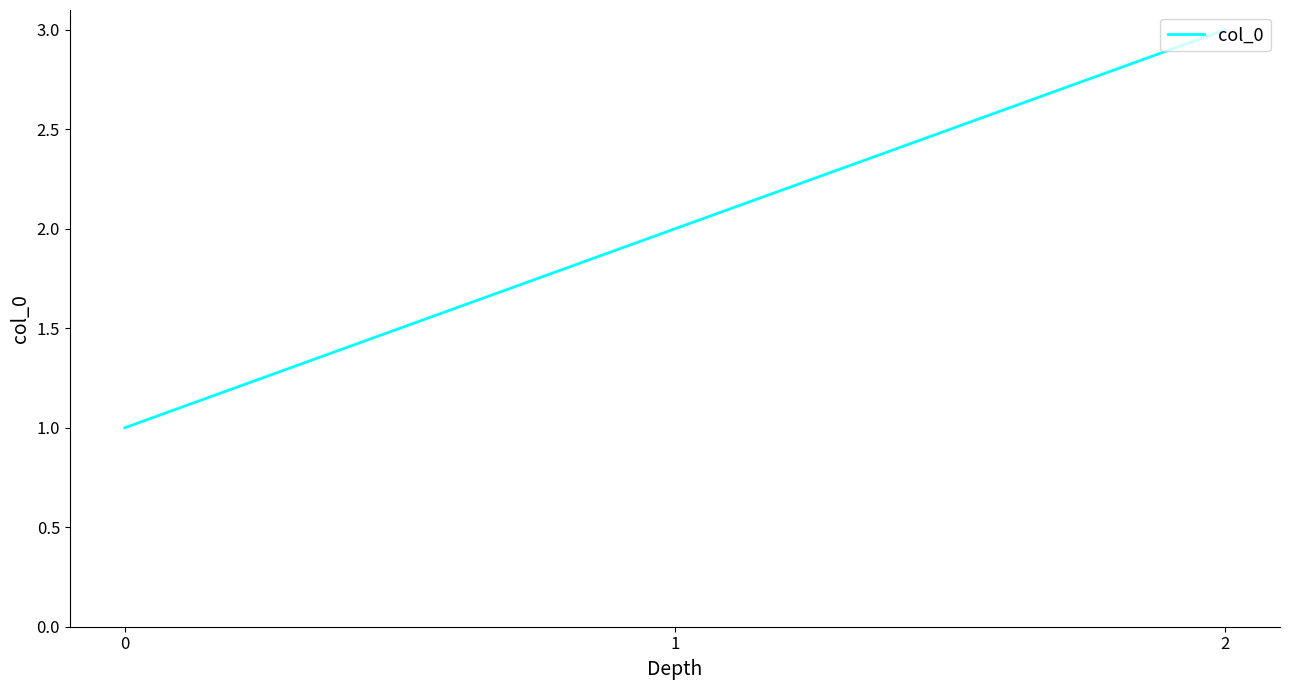

How many lines are shown in the chart?

1